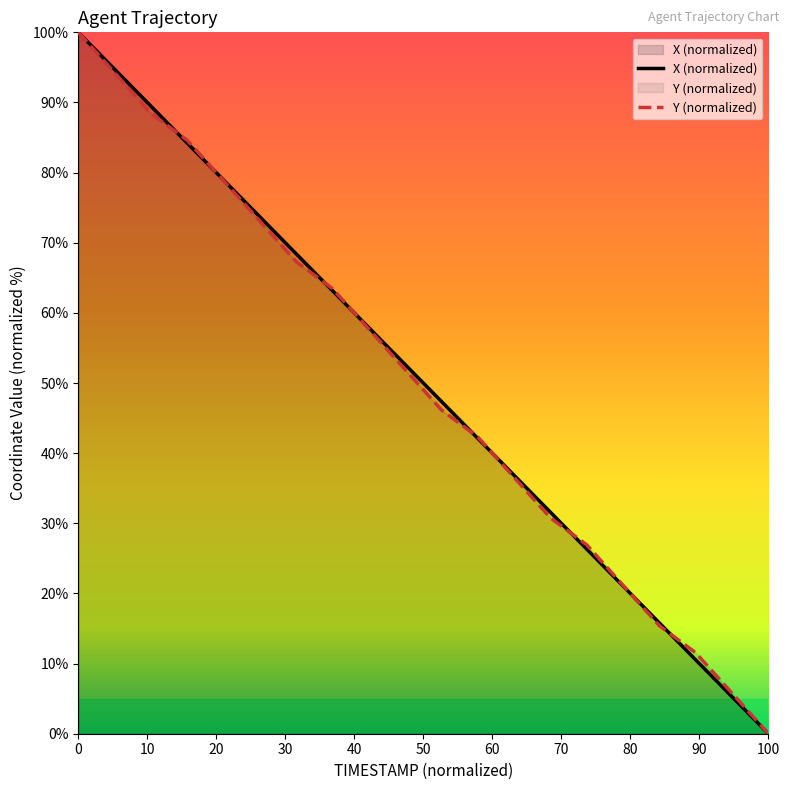

What is the greatest value displayed?

100.0